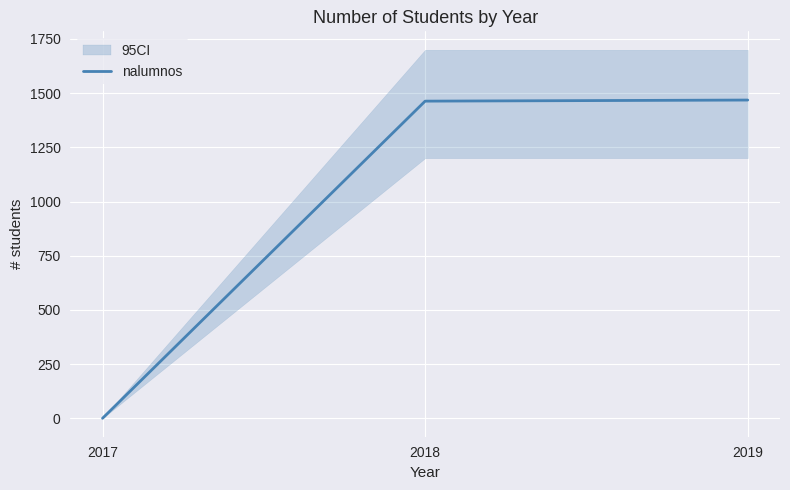

How many distinct data groups are displayed?

1